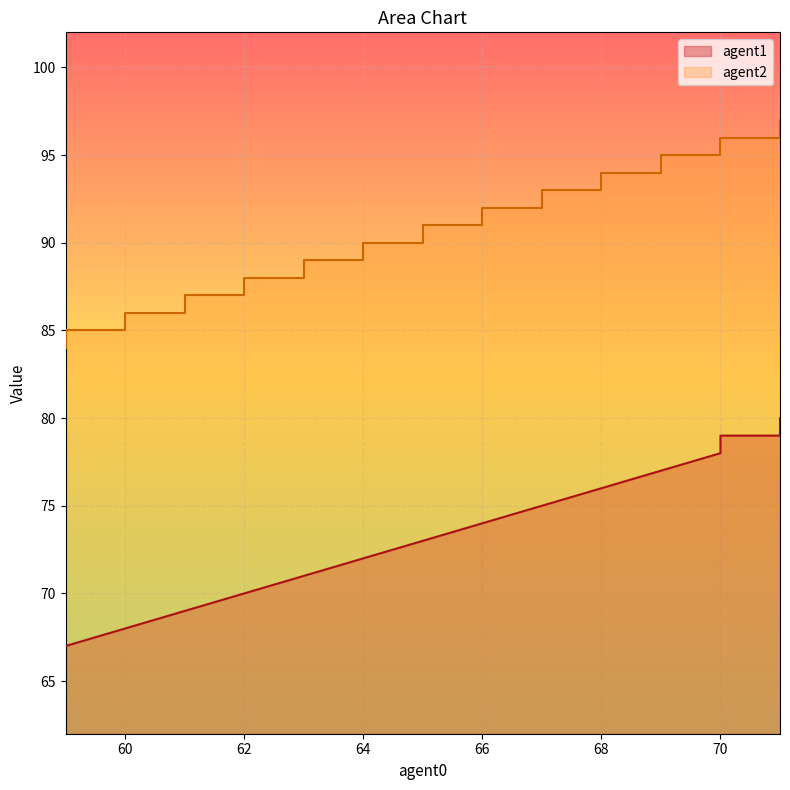

True or false: agent2 and agent1 cross at least once.

False